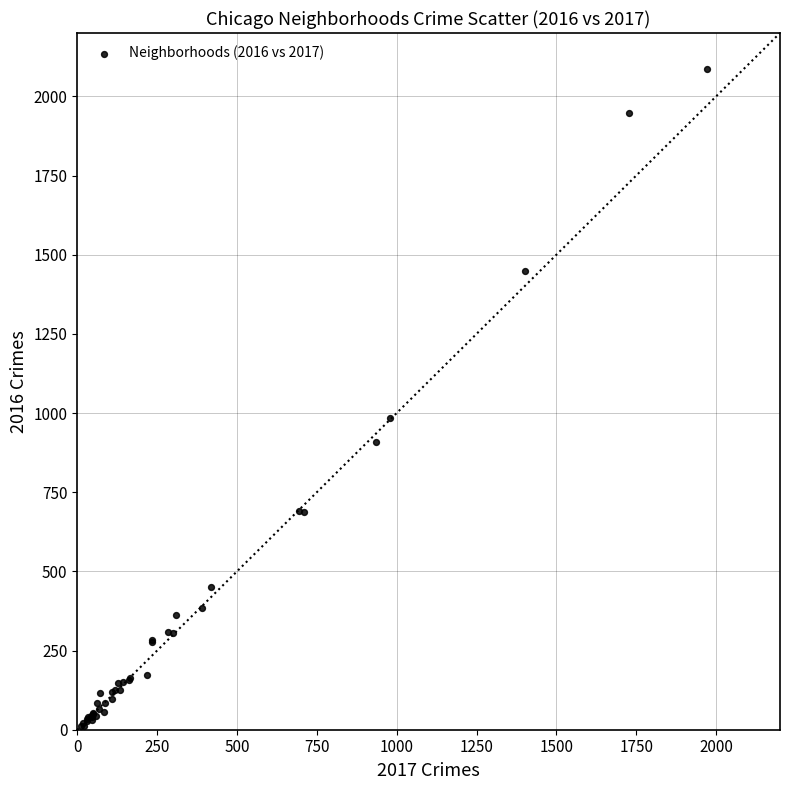

What Y value in the scatter plot is closest to 1048?

983